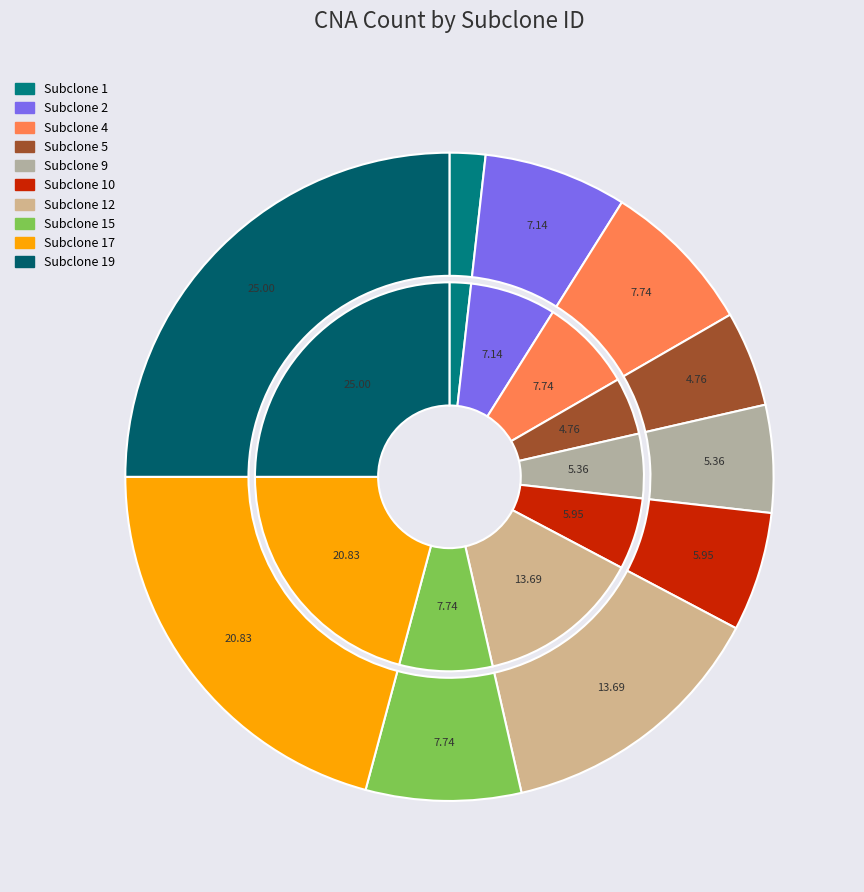

What percentage is NOT represented by 10?

94.0%